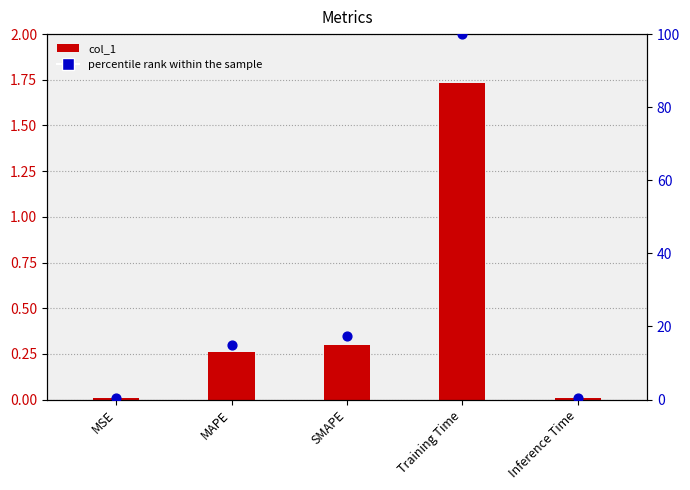

What are all the series names shown in the legend?

col_1, percentile rank within the sample